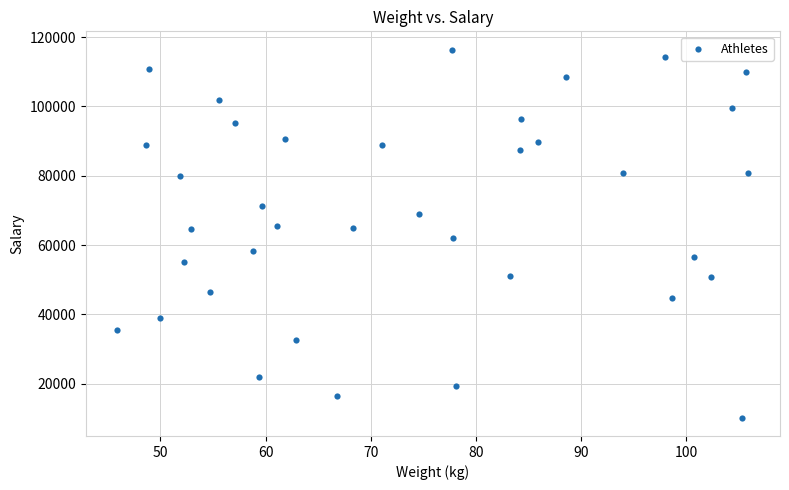

What is the range of Y values (max minus min)?

106135